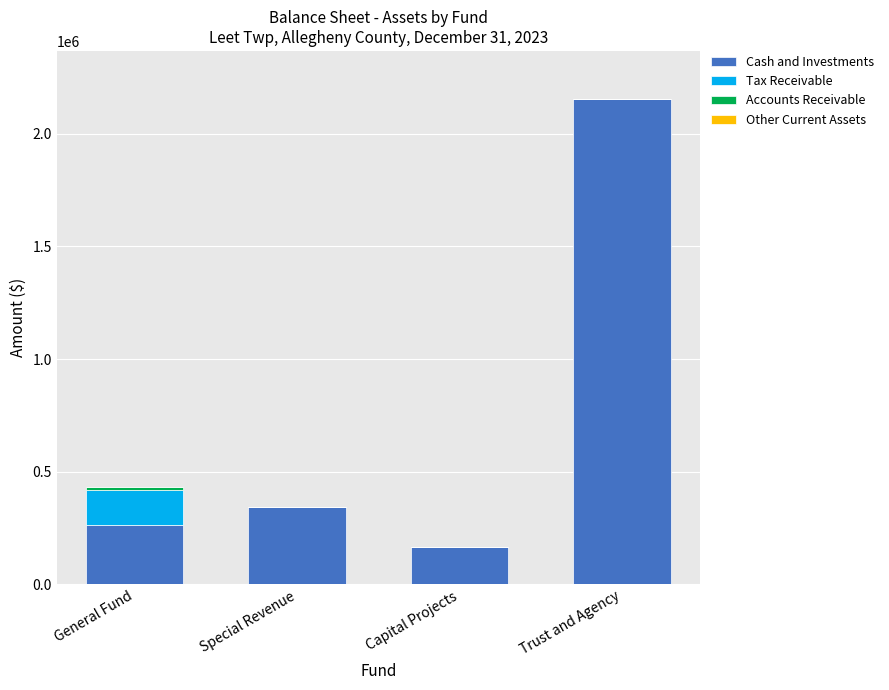

What is the sum of all Cash and Investments values?

2923172